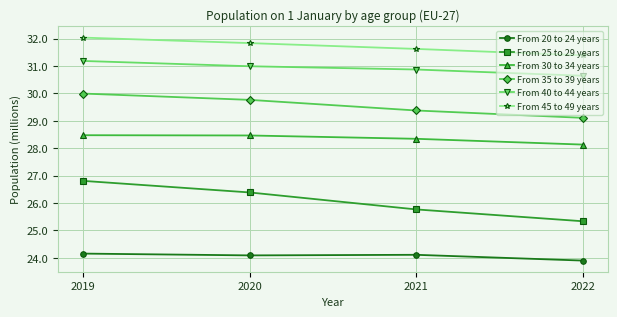

Which series has the largest total across all categories?

From 45 to 49 years